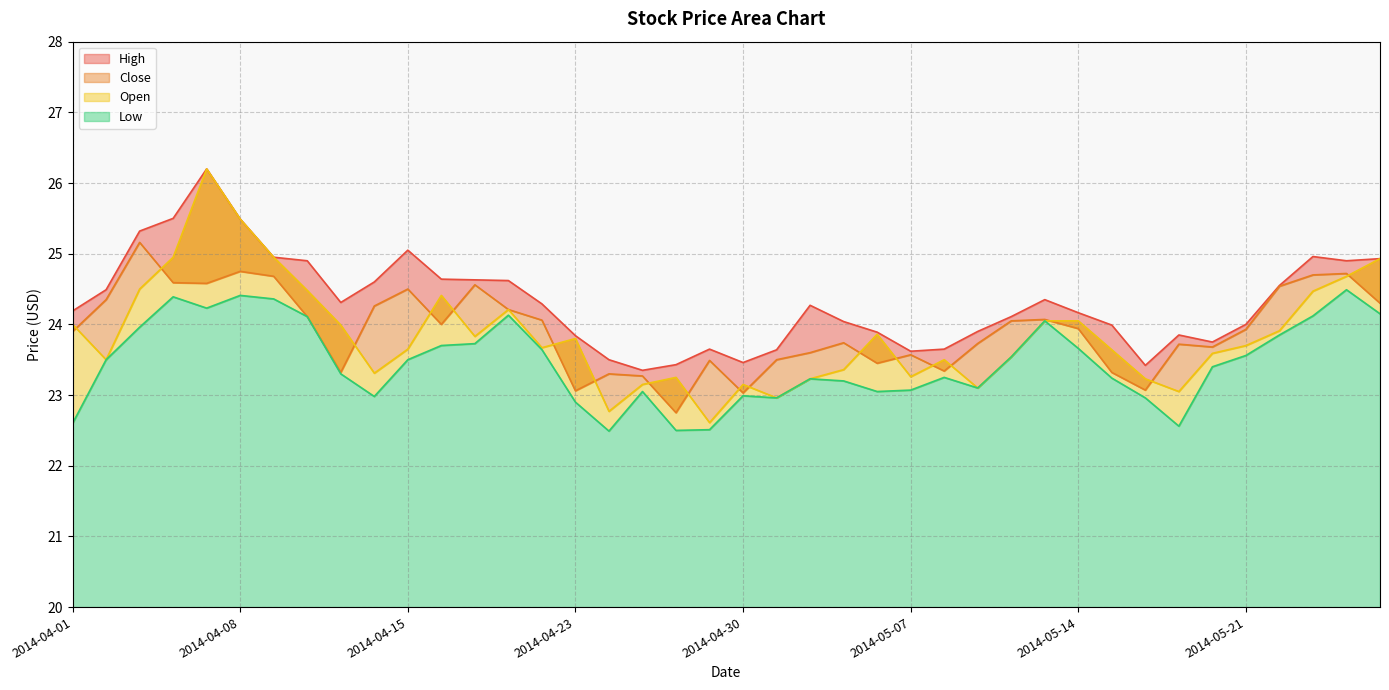

What is the smallest value displayed?

22.5